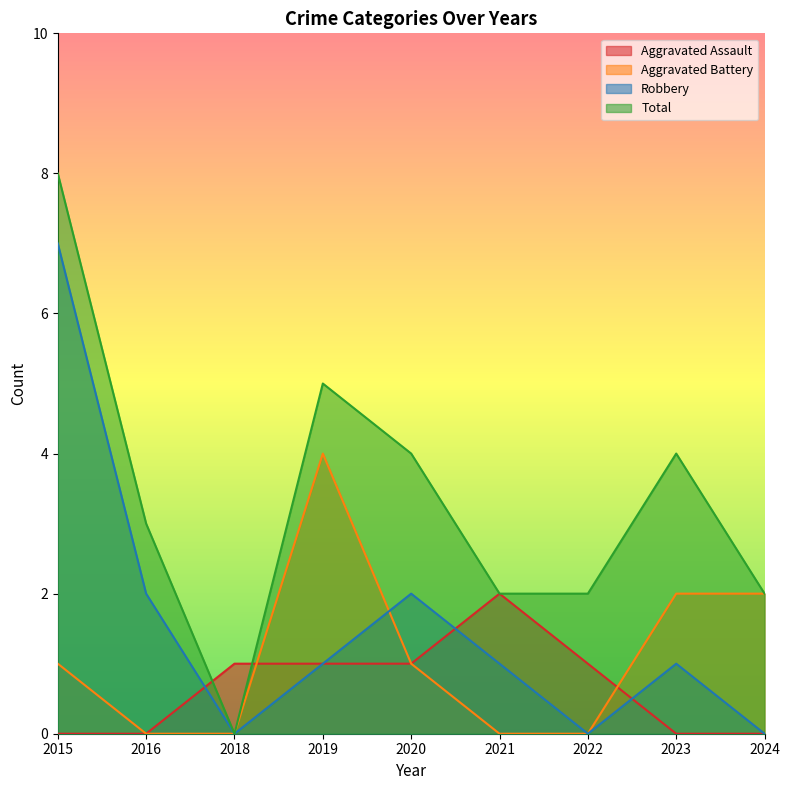

What is the difference between the highest and lowest values at 2019?

4